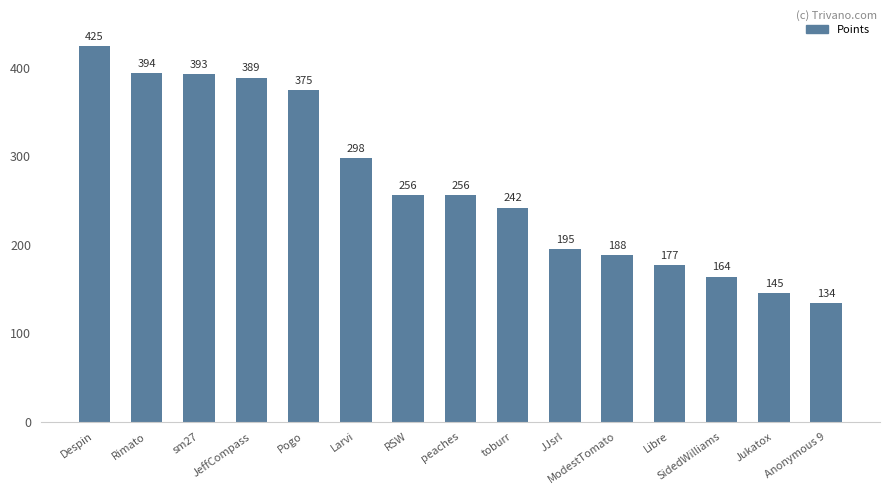

The chart shows a value of 673 at JeffCompass. True or false?

False